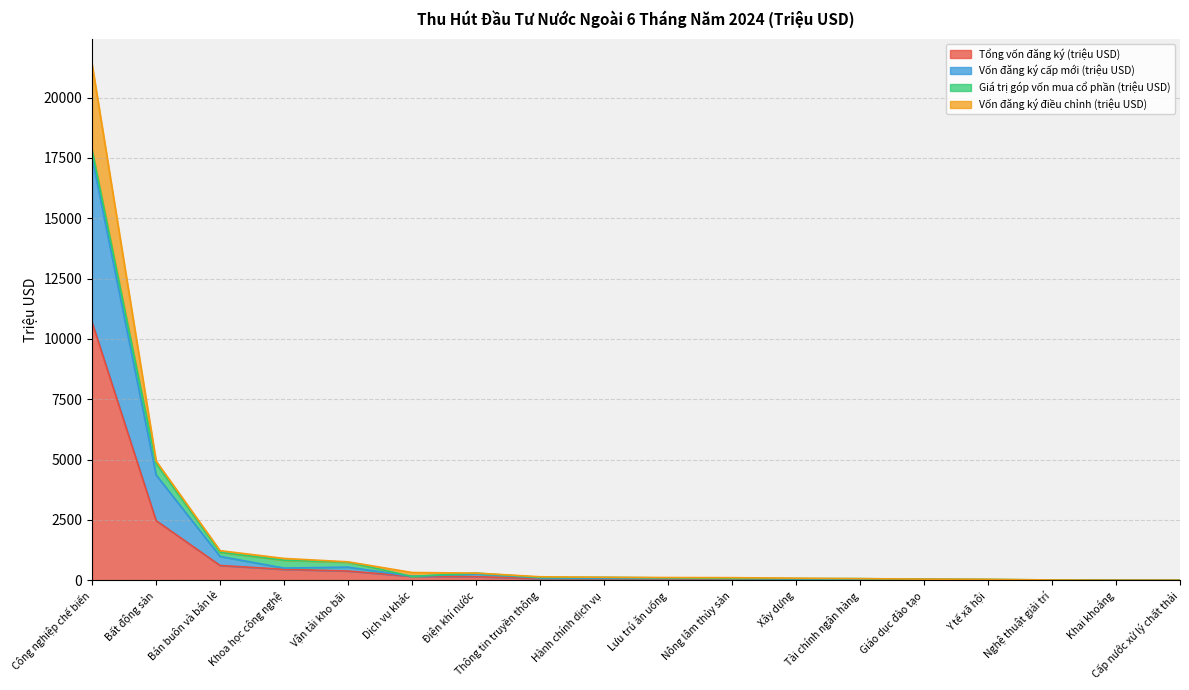

What is the difference between the highest and lowest values at Thông tin truyền thông?

21.5